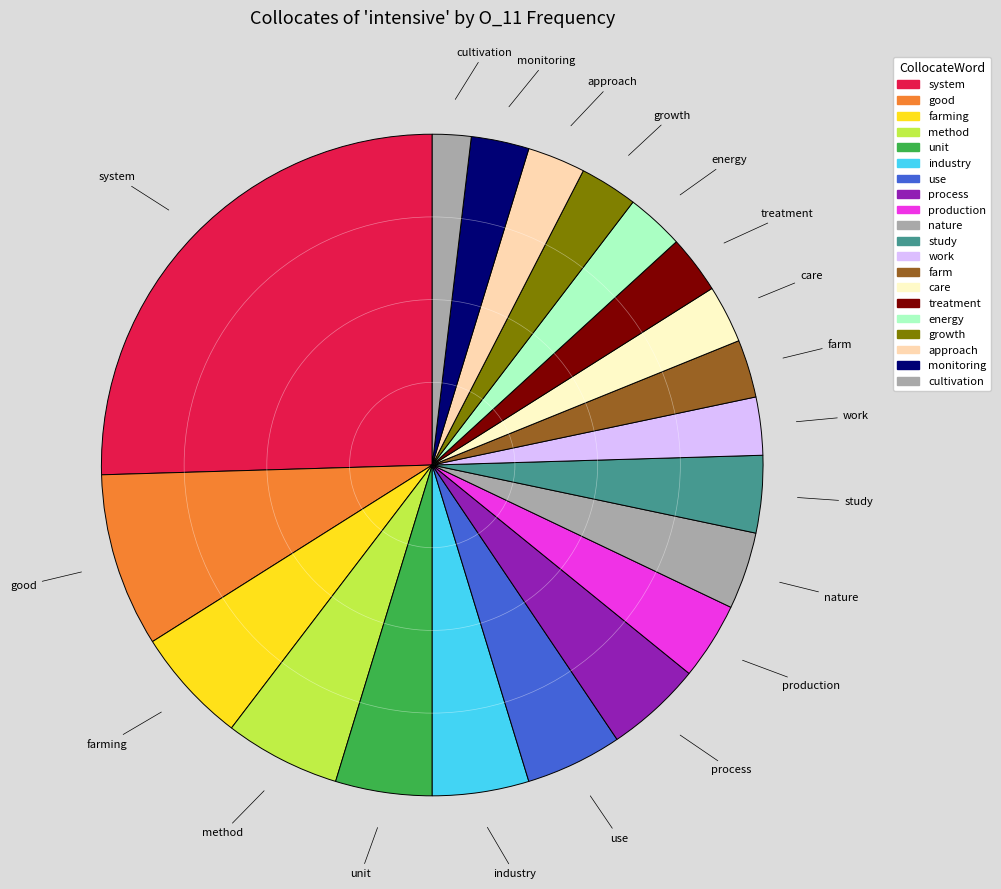

To the nearest percent, what is the difference between the largest and smallest slice percentages?

24%